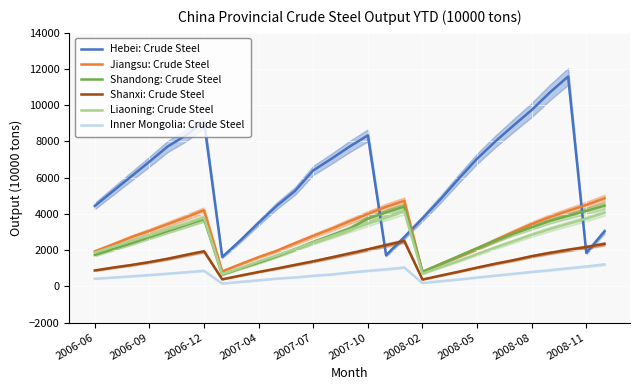

Which series has the largest total across all categories?

Hebei: Crude Steel